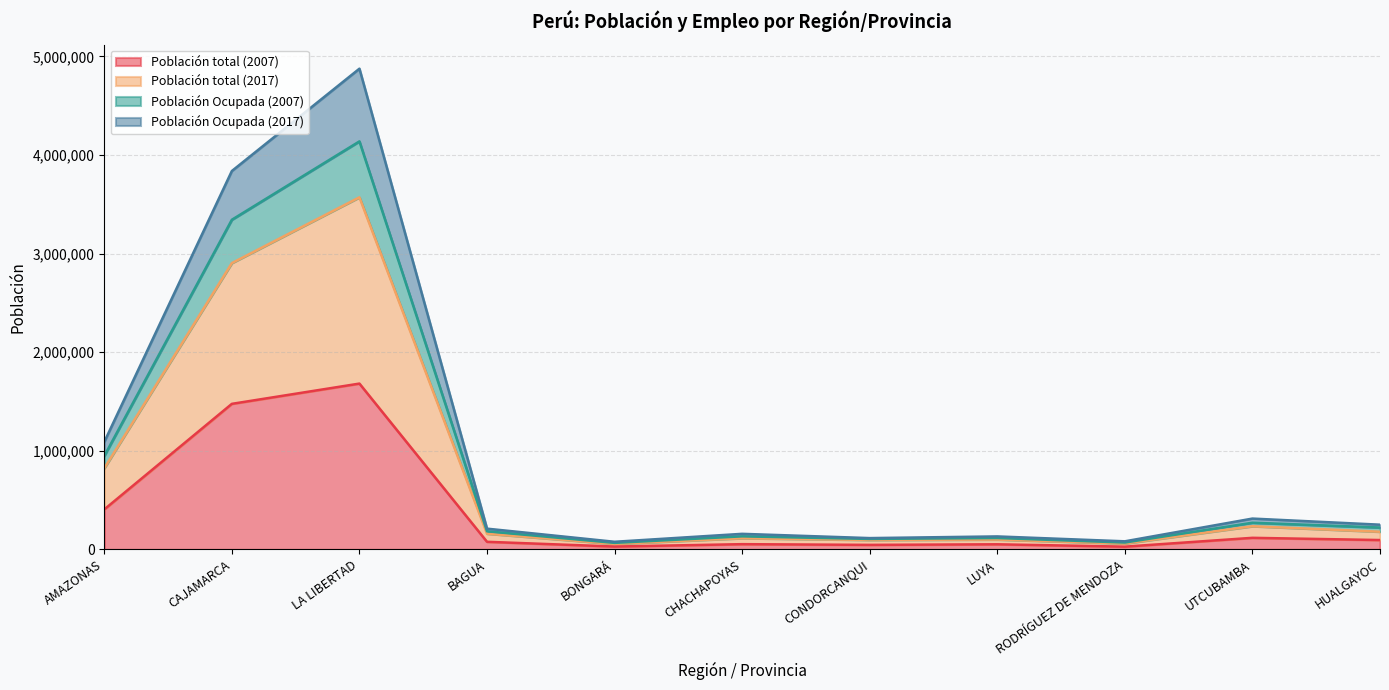

What is the average value of the Población total (2007) series?

369683